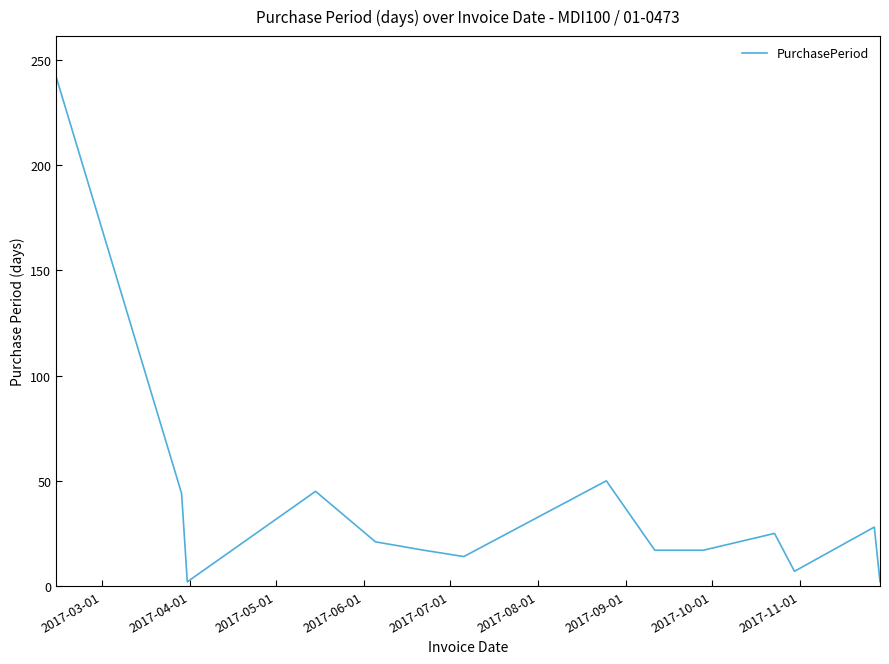

What is the maximum value shown in the chart?

242